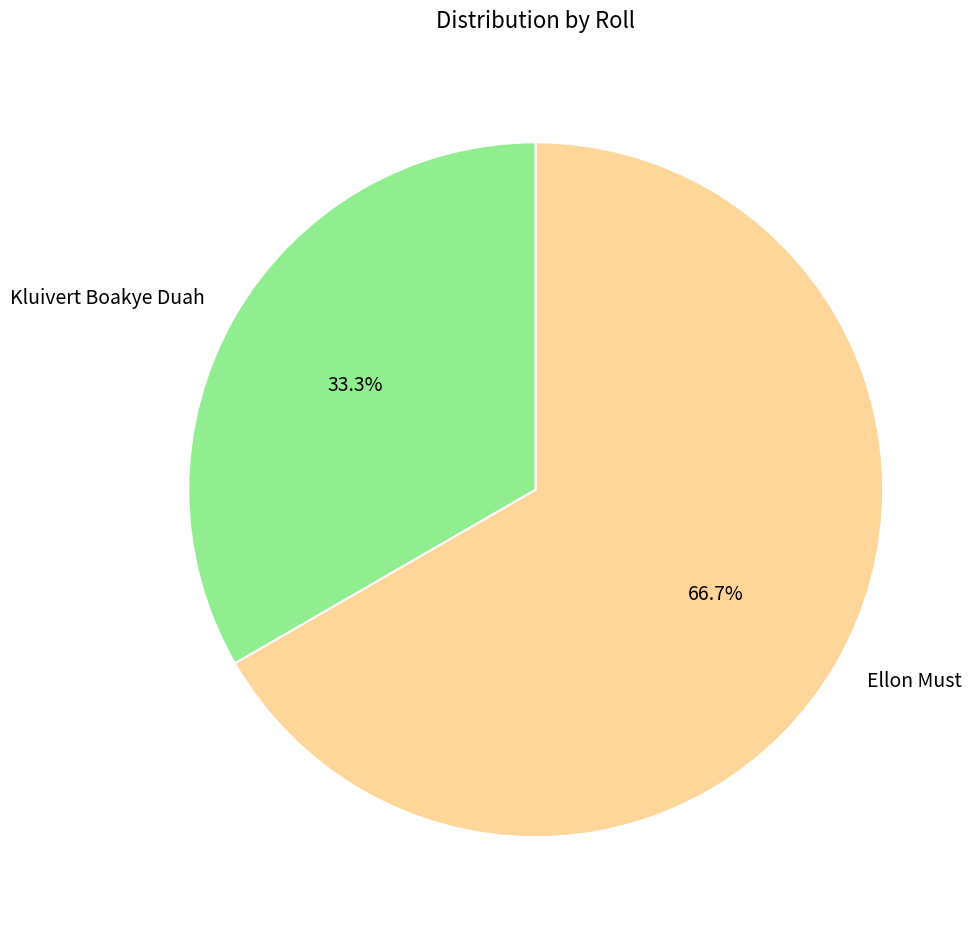

Which category has the biggest portion of the pie?

Ellon Must